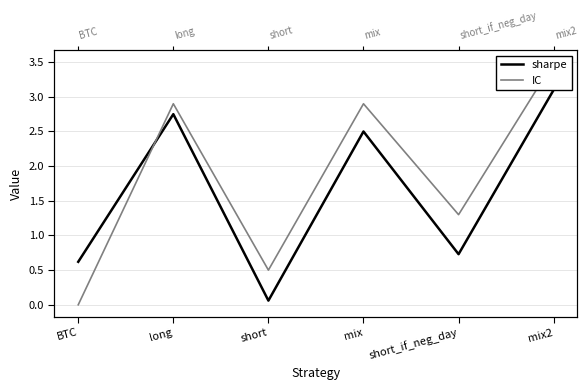

Is the value of sharpe at mix2 greater than the value of IC at mix2?

No